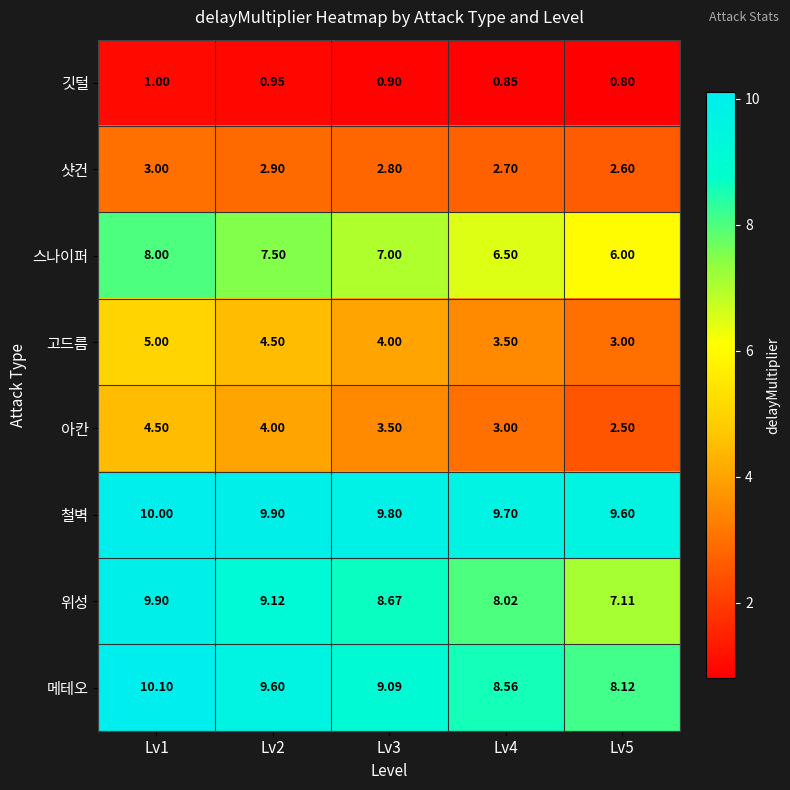

List the series in order of their peak value, lowest first.

깃털, 샷건, 아칸, 고드름, 스나이퍼, 위성, 철벽, 메테오